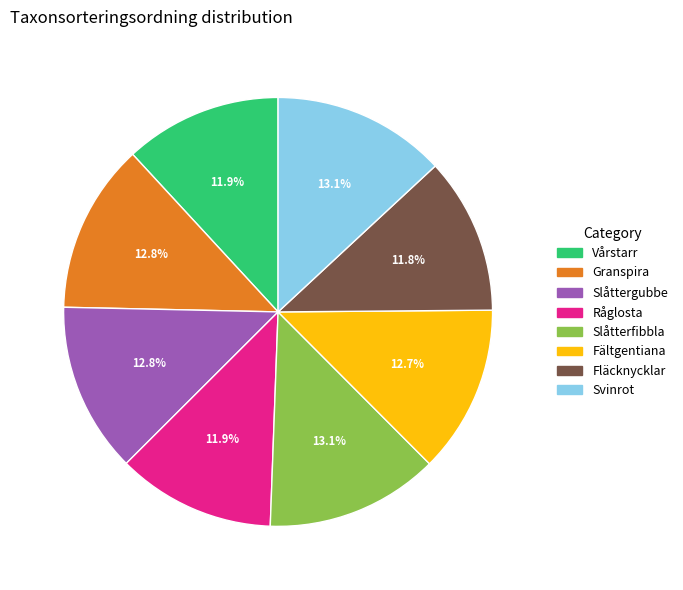

How many slices are in this pie chart?

8